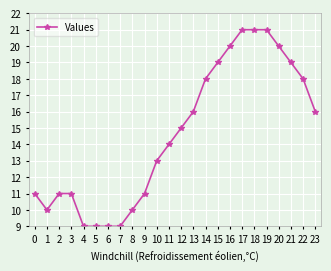

How many categories are shown in the chart?

24